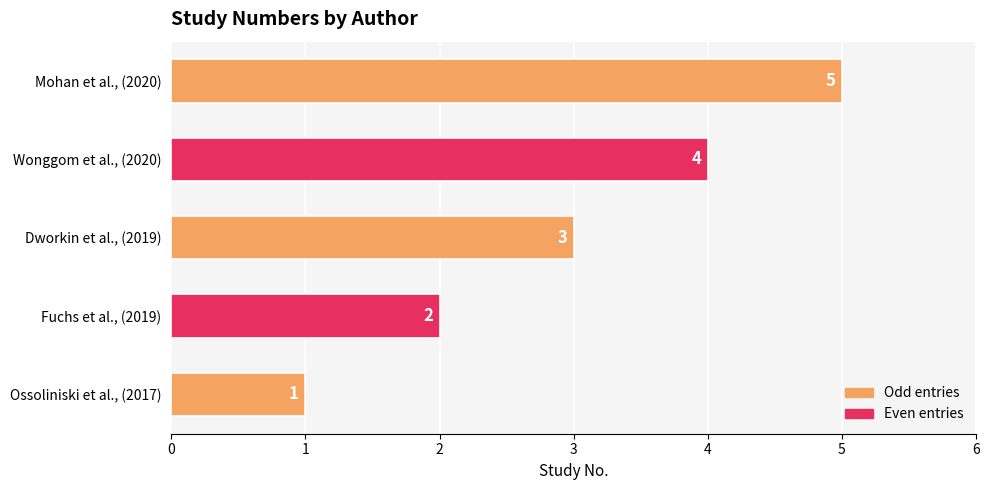

How many bars are there in total?

5